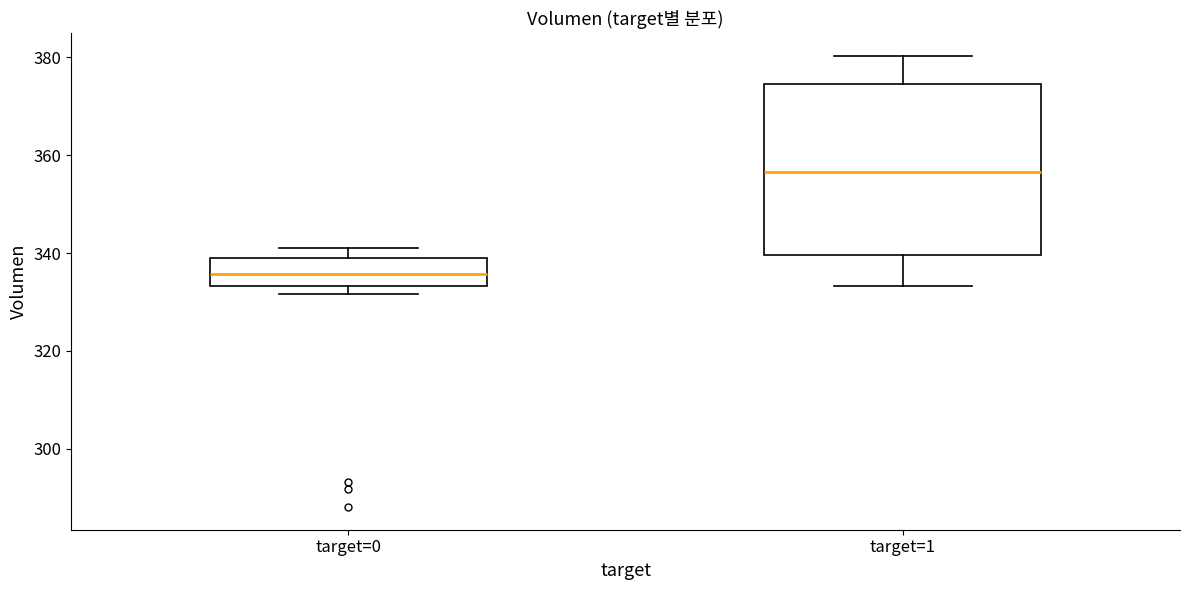

Reading left to right, read every box against the y-axis: the position of its median line, the range the box covers, and the ends of its whiskers. The values are not printed on the chart, so give them approximately, as read against the axis.

target=0: median 336, box 334 to 340, whiskers 332 to 342
target=1: median 356, box 340 to 374, whiskers 334 to 380